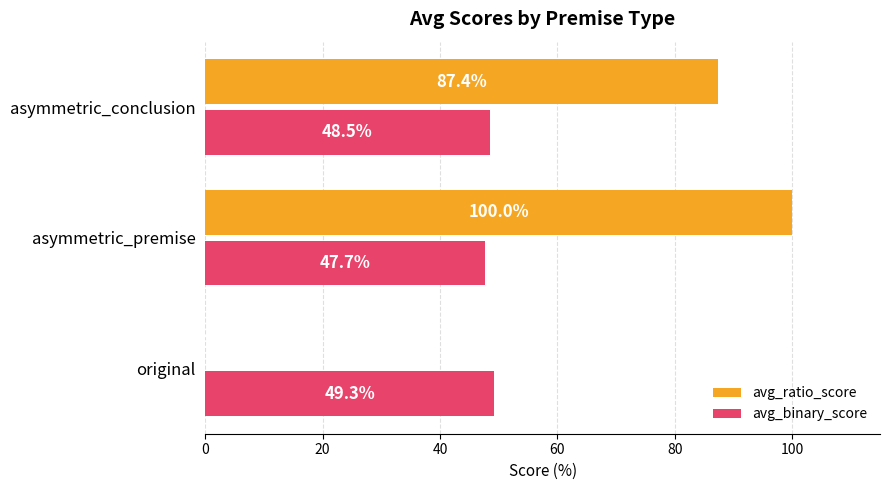

The avg_ratio_score series shows 59.9 at asymmetric_premise. True or false?

False